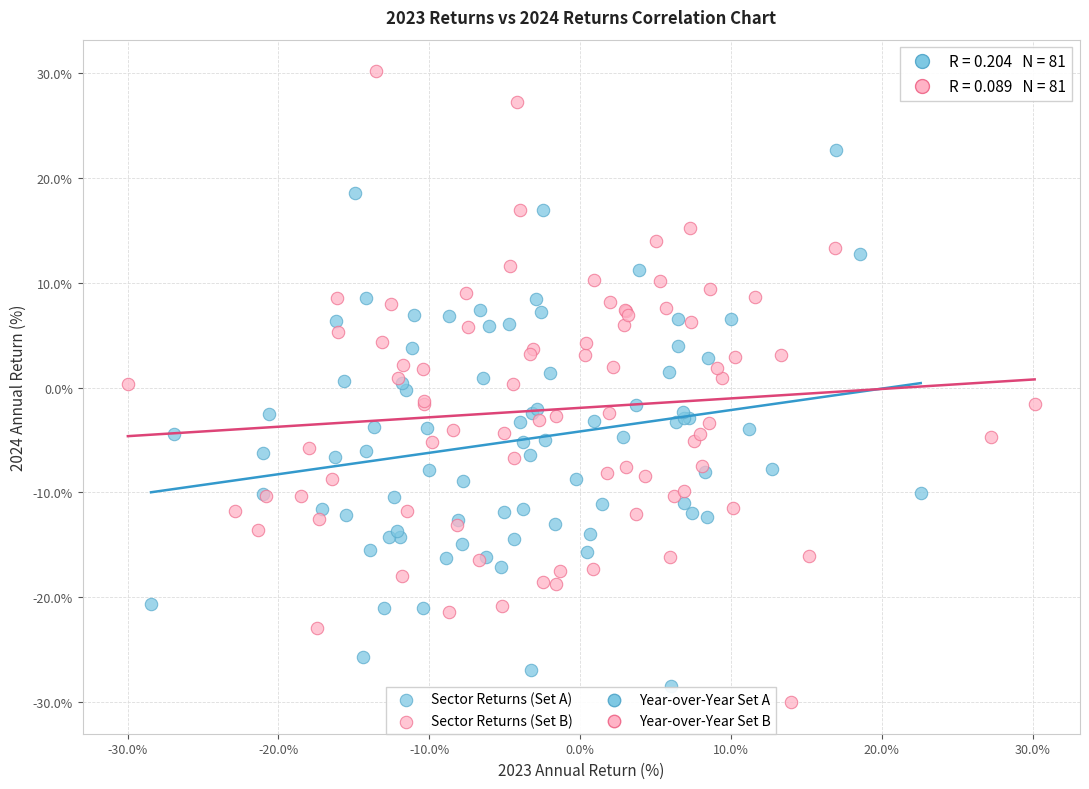

Which series contains the highest Y value?

Sector Returns (Set B)